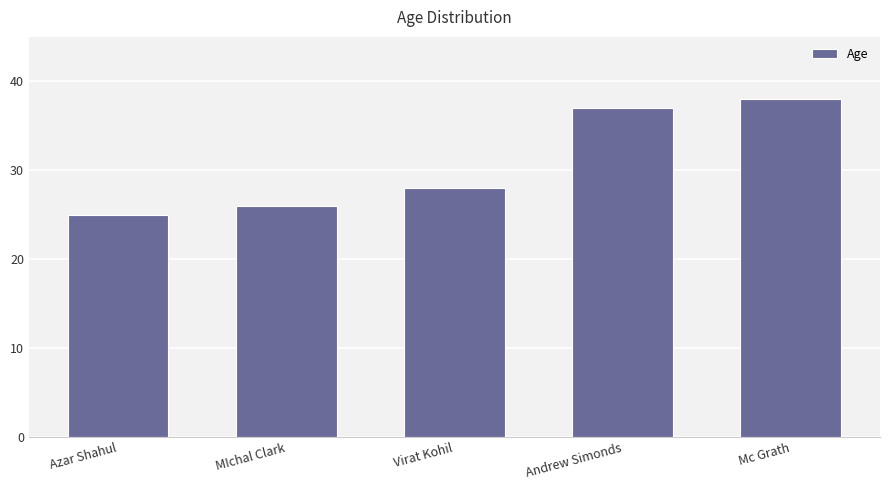

What is the greatest value displayed?

38